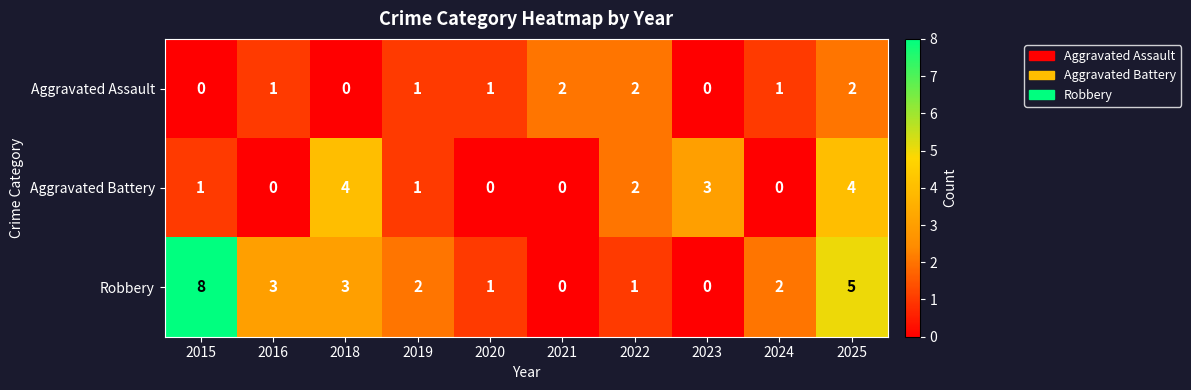

Count the number of categories in the chart.

10